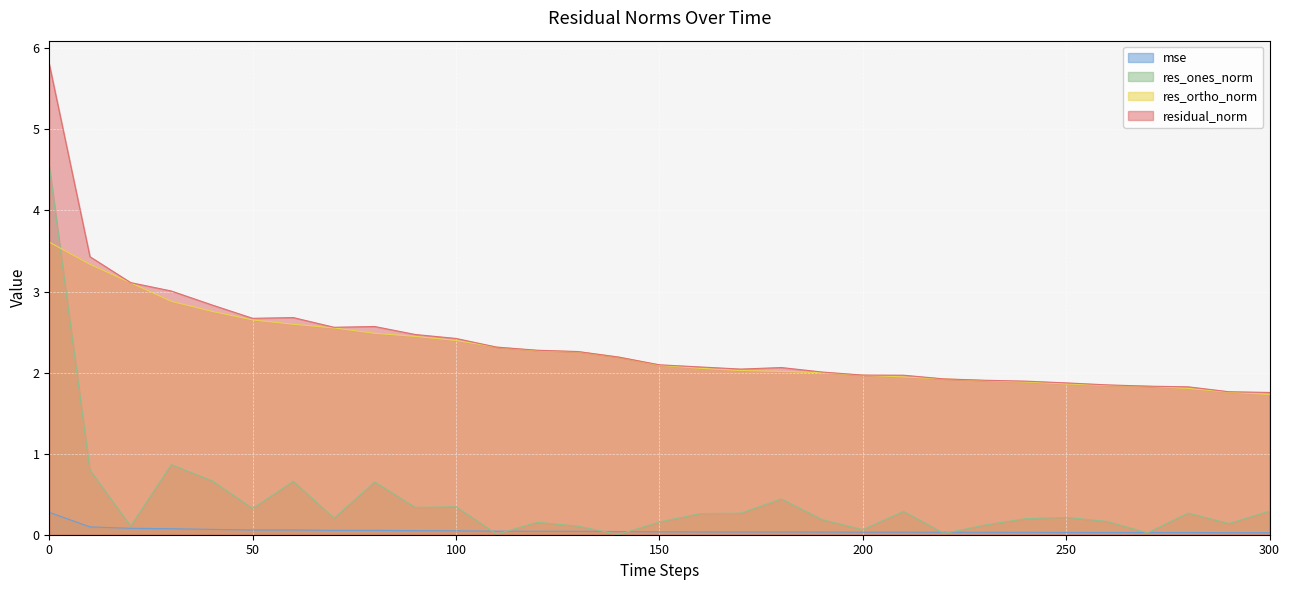

True or false: residual_norm has a value of 5.8 at 0.

True